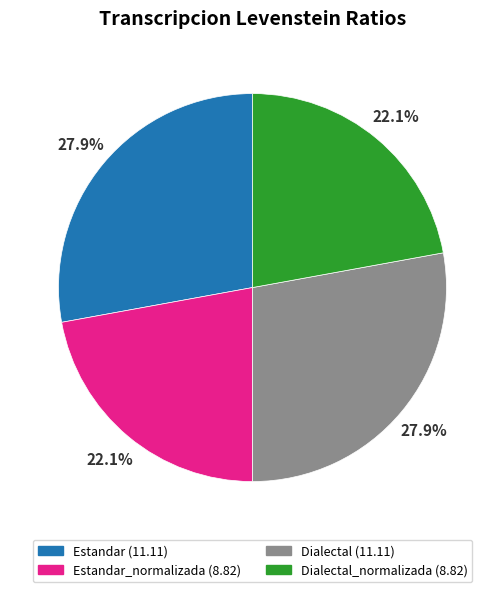

Does any single category account for the majority?

No